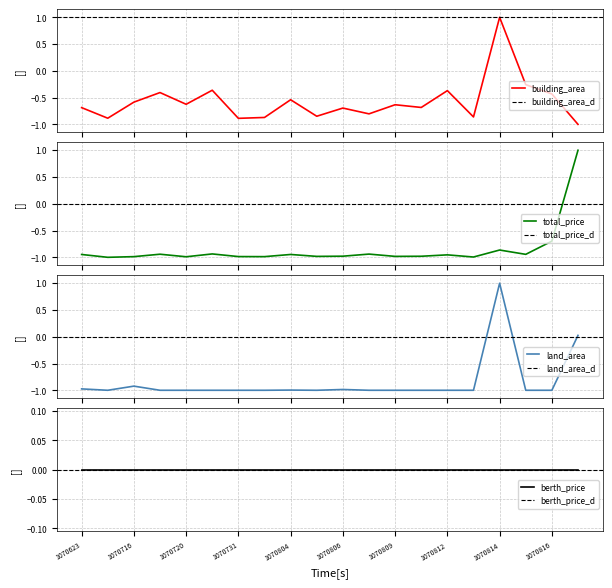

The land_area series shows -1.3 at 1070811. True or false?

False